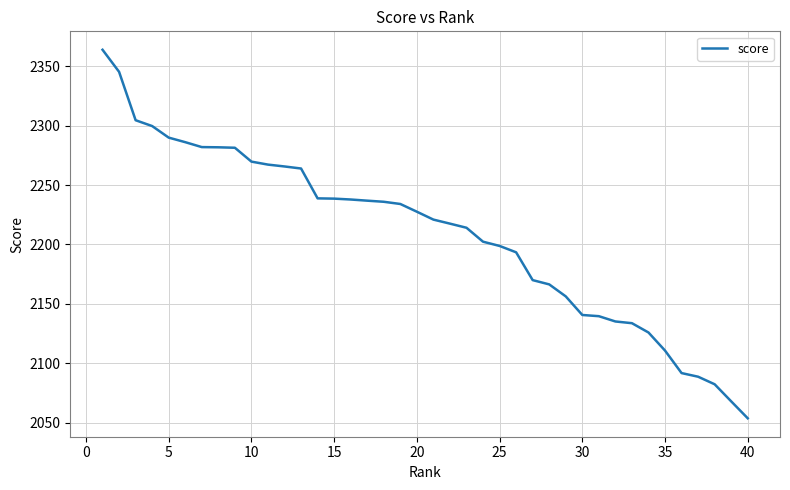

What is the greatest value displayed?

2364.1